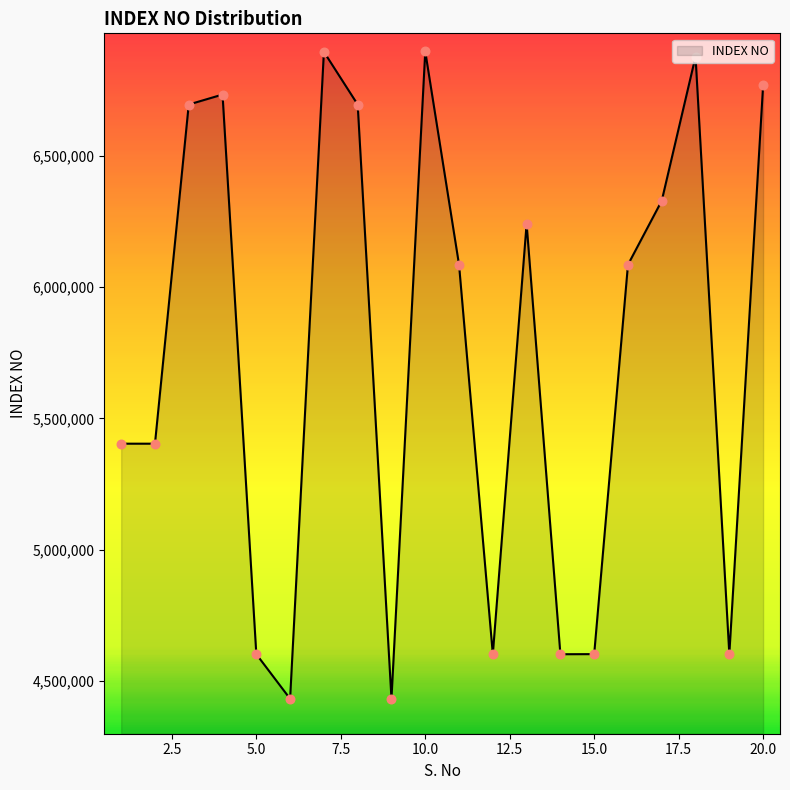

What is the difference between the maximum and minimum values?

2465701